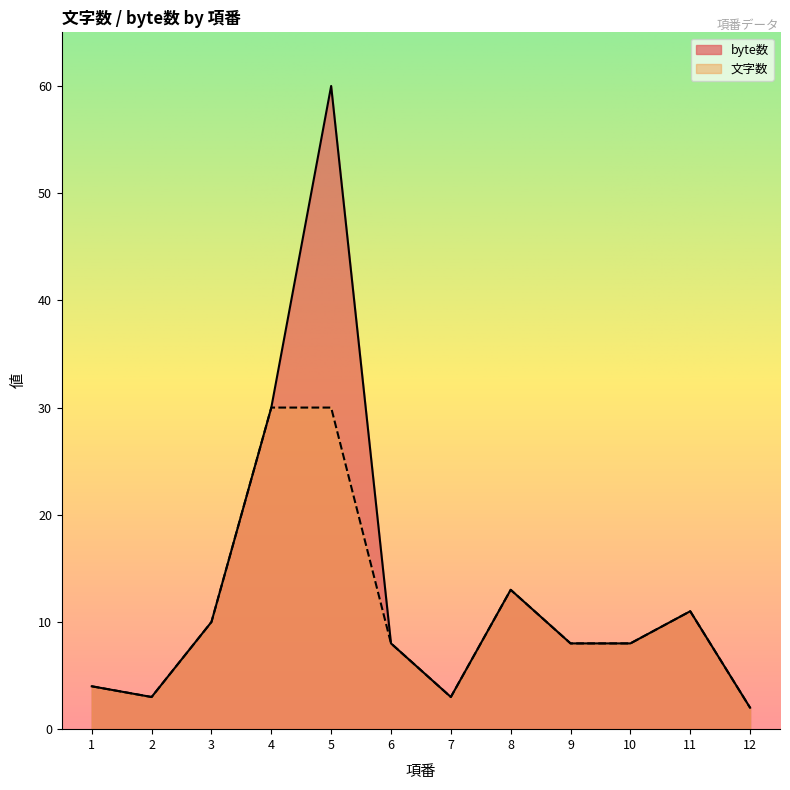

List the labels in order of 文字数 value, smallest first.

12, 2, 7, 1, 6, 9, 10, 3, 11, 8, 4, 5